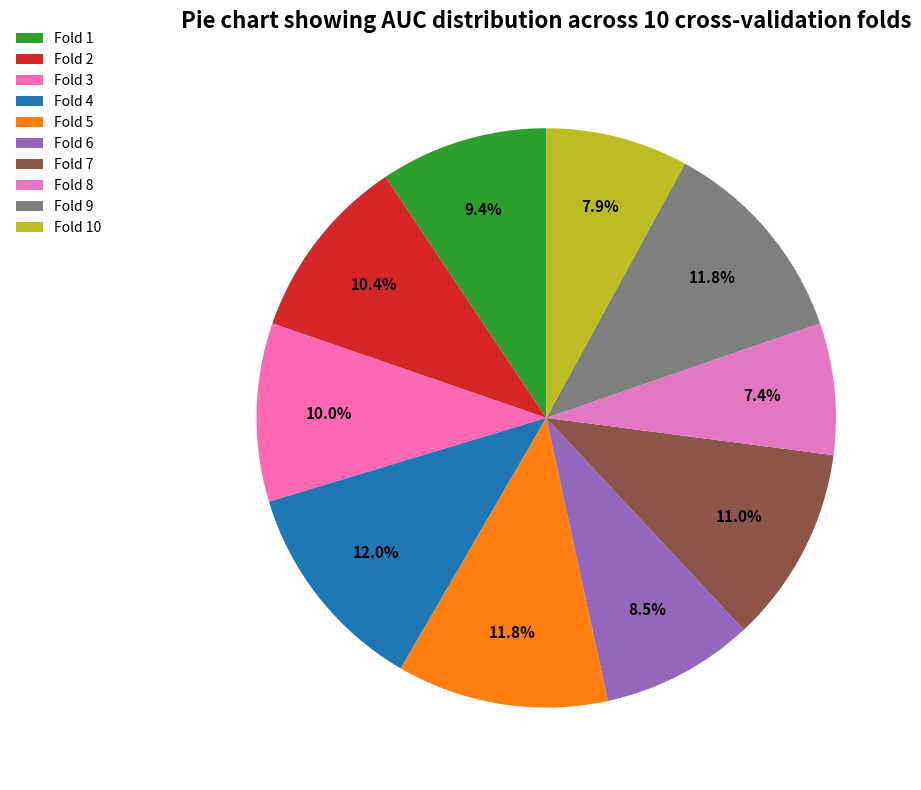

Is there a majority slice in this chart?

No